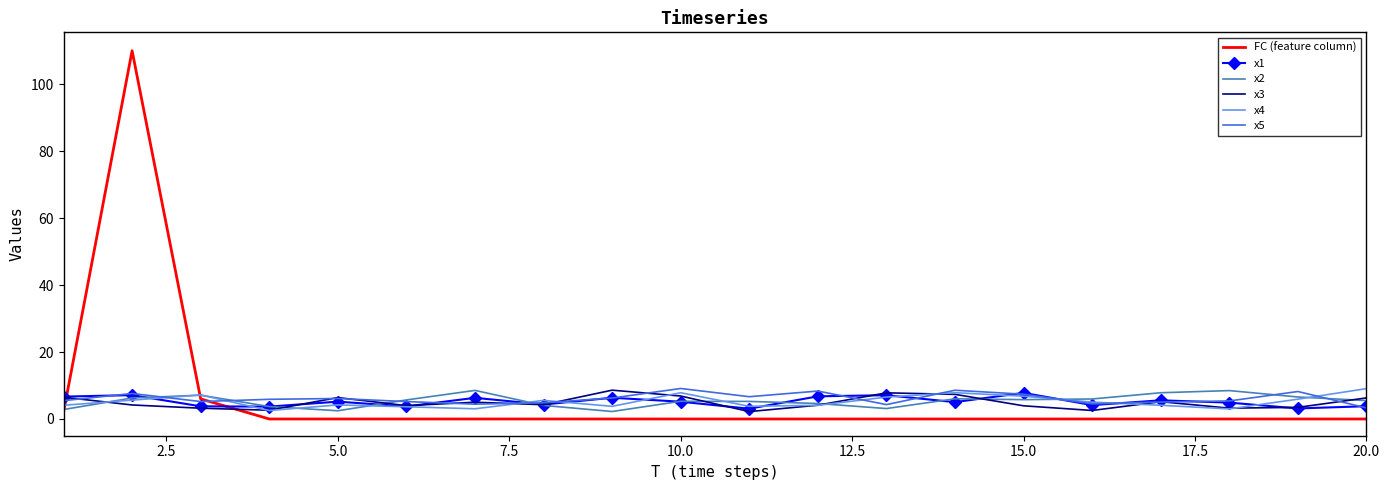

Which series has the largest range (max minus min)?

FC (feature column)